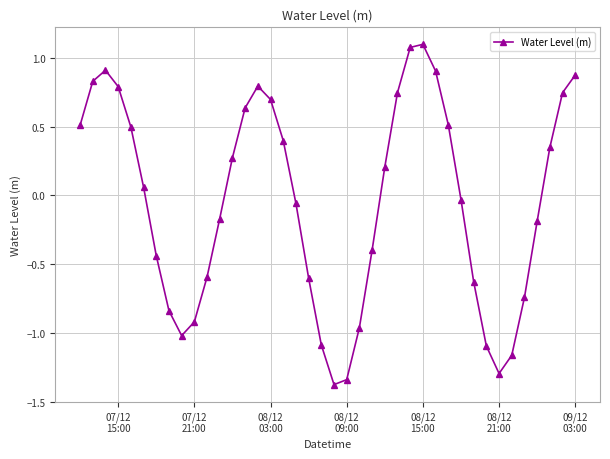

How many interior local valleys (lower than both neighbors) does the data have?

3